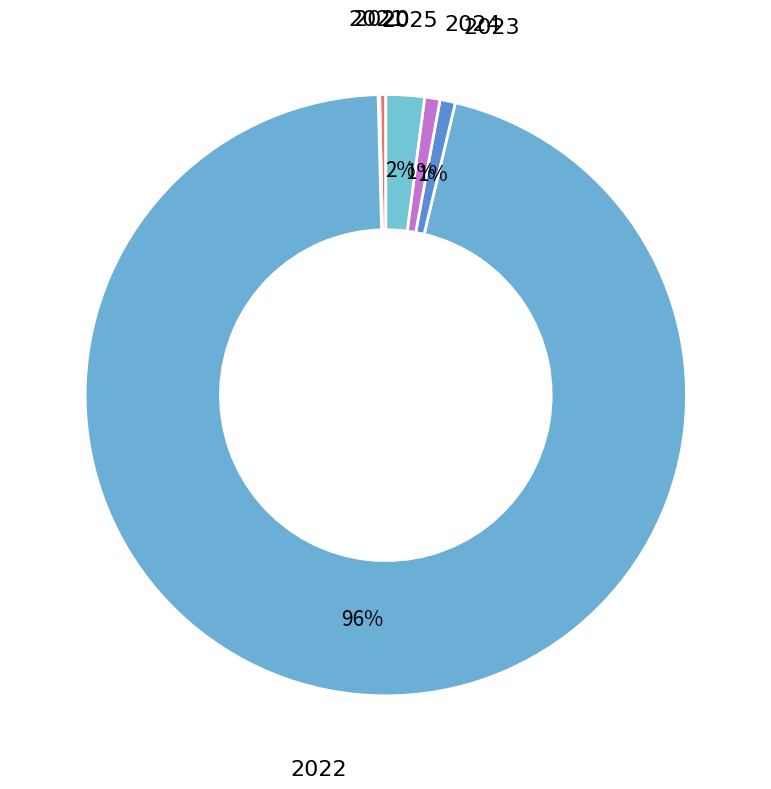

How many segments does this pie chart have?

6